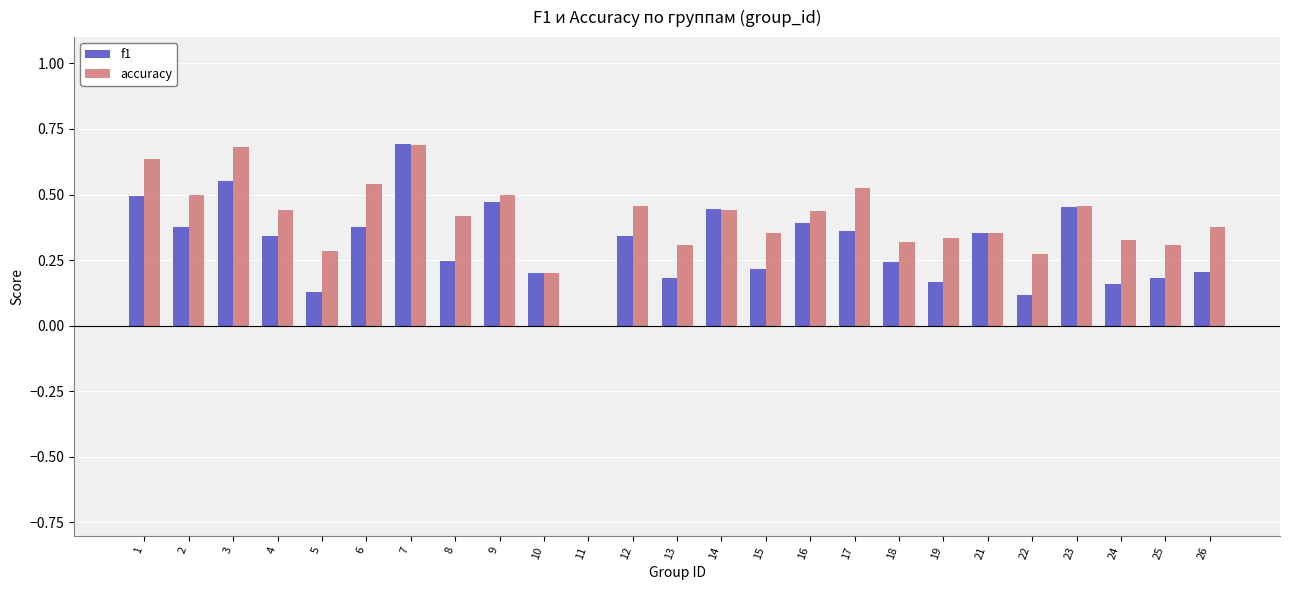

Which series has the largest total across all categories?

accuracy